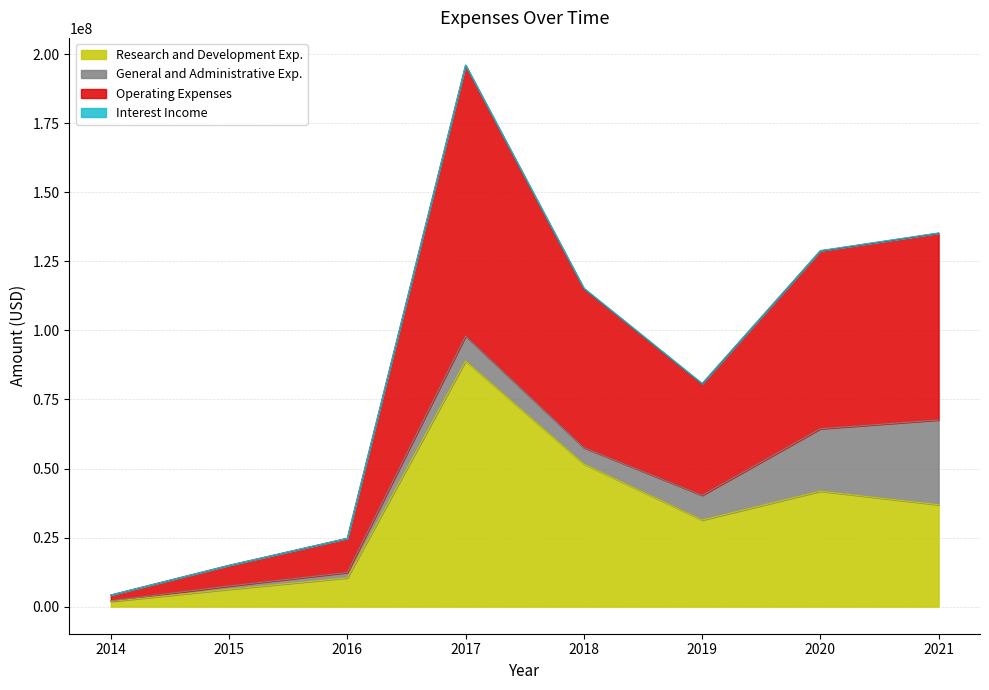

True or false: Operating Expenses and Research and Development Exp. intersect in this chart.

False